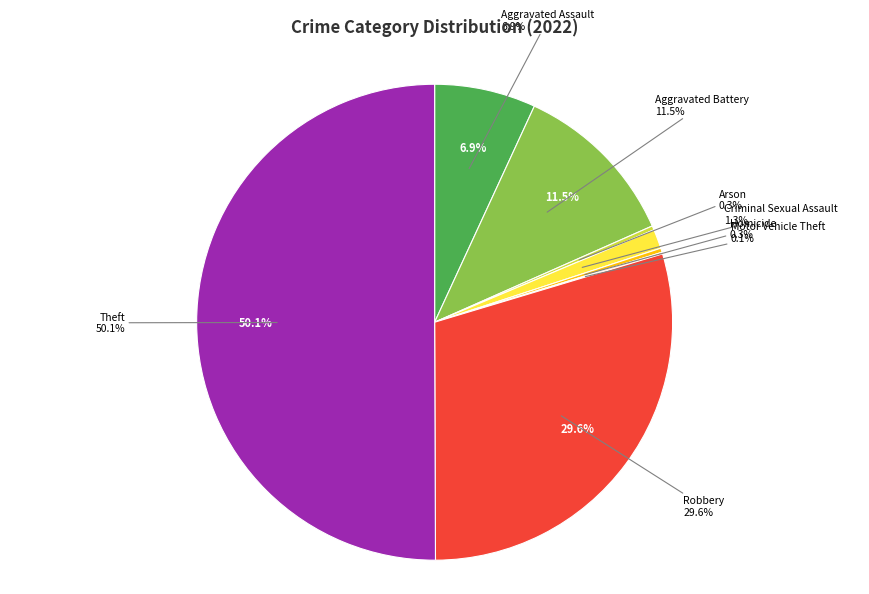

How many slices are in this pie chart?

8